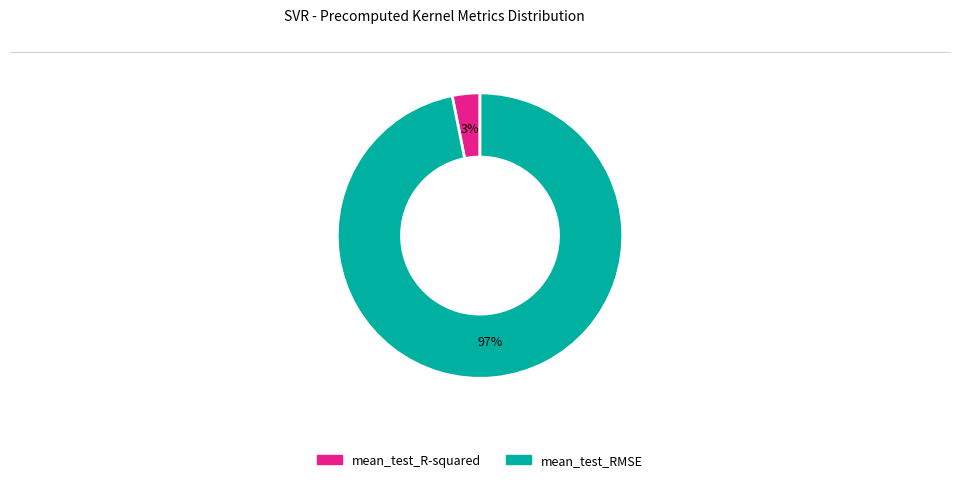

To the nearest percent, what portion does mean_test_RMSE represent?

97%